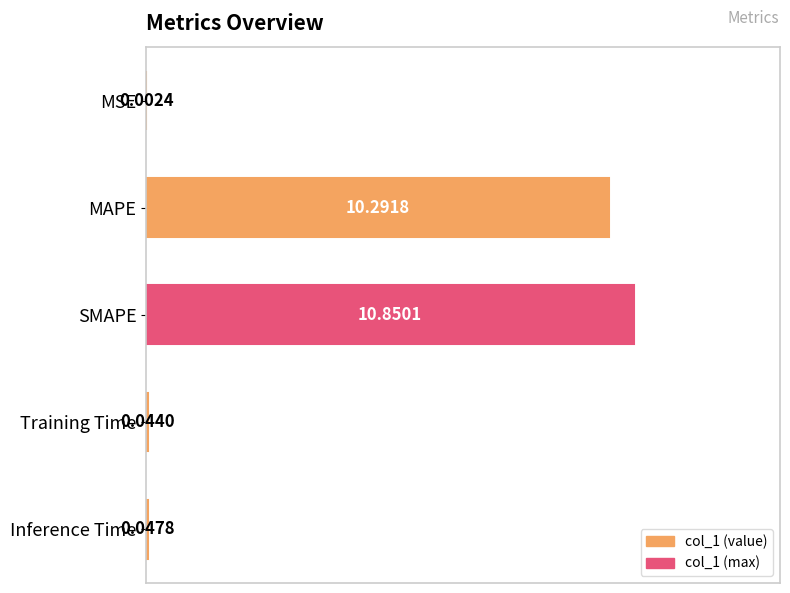

Between Training Time and MSE, which is larger?

Training Time